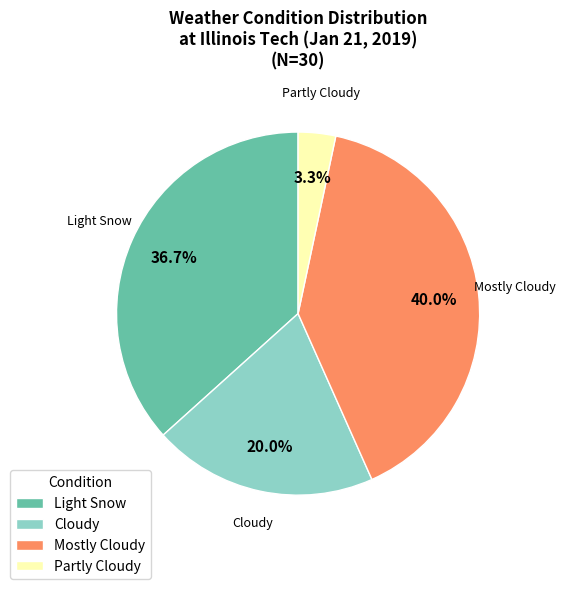

Does Light Snow account for over 50% of the chart?

No